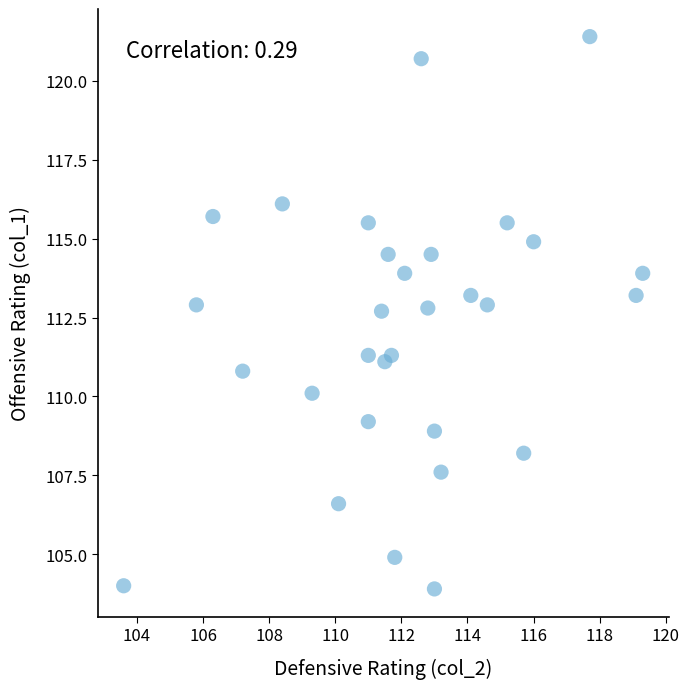

What is the range of Y values (max minus min)?

17.5